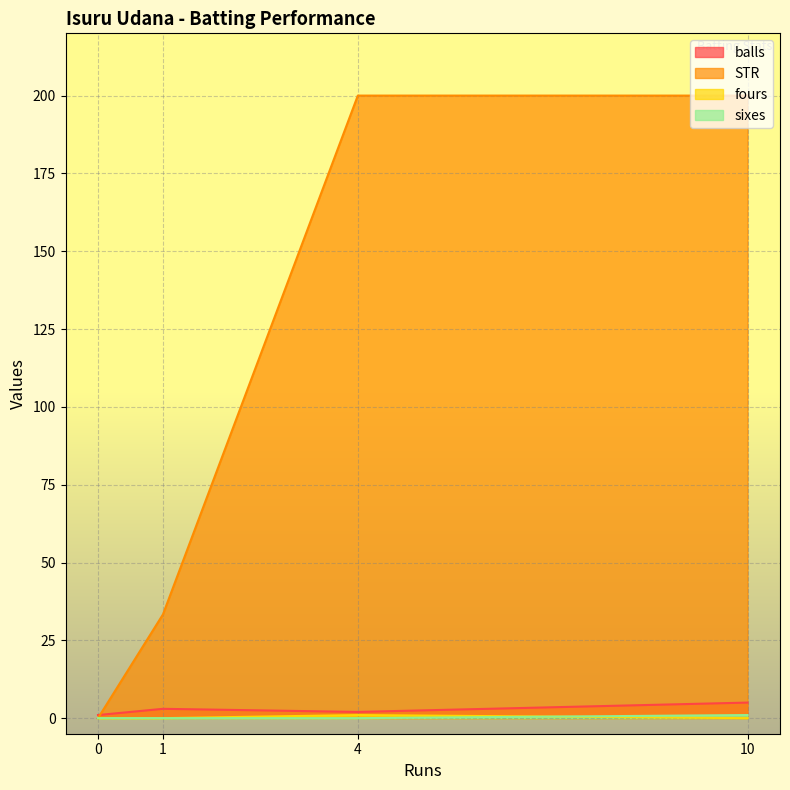

How many data points in fours are above 0?

1